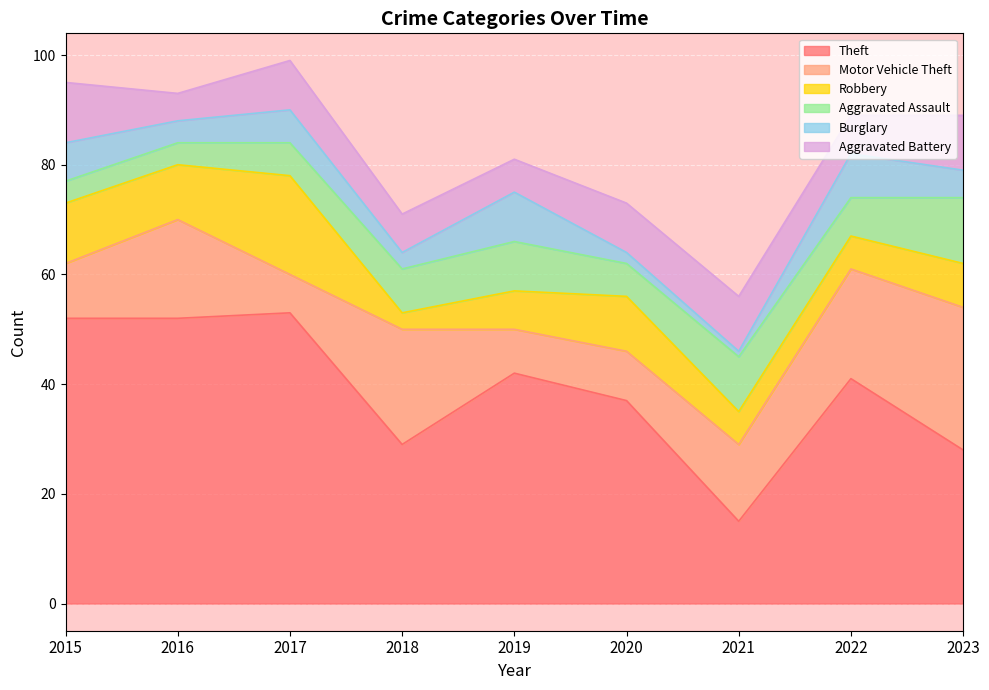

Which series has the widest spread of values?

Theft